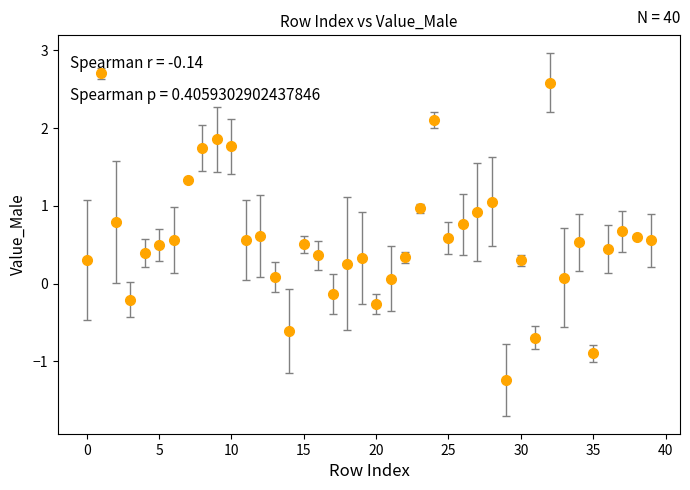

True or false: the data has more than 1 interior local peaks.

True